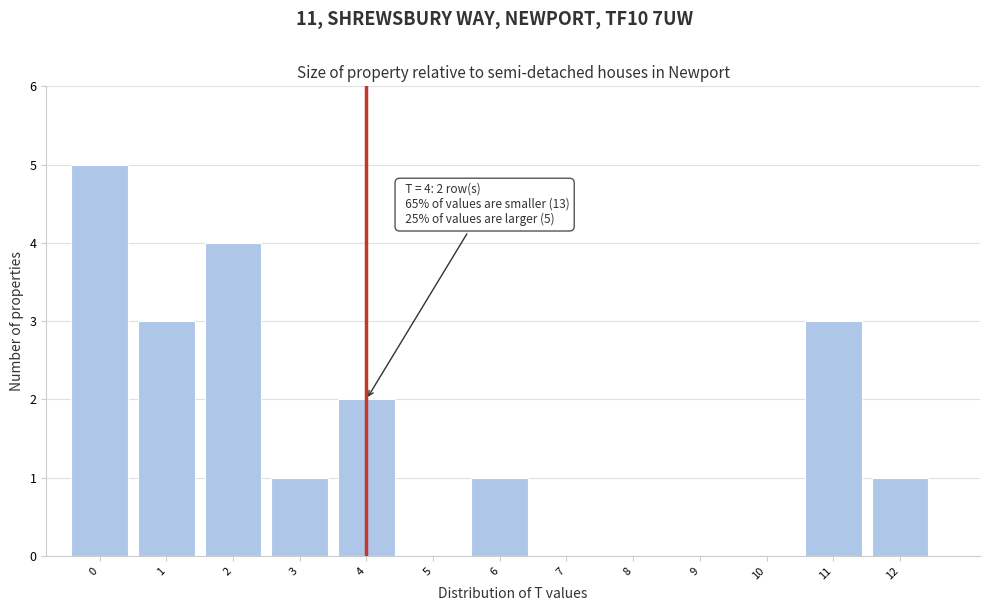

Which range on the x-axis has the tallest bar?

-0.5 to 0.5